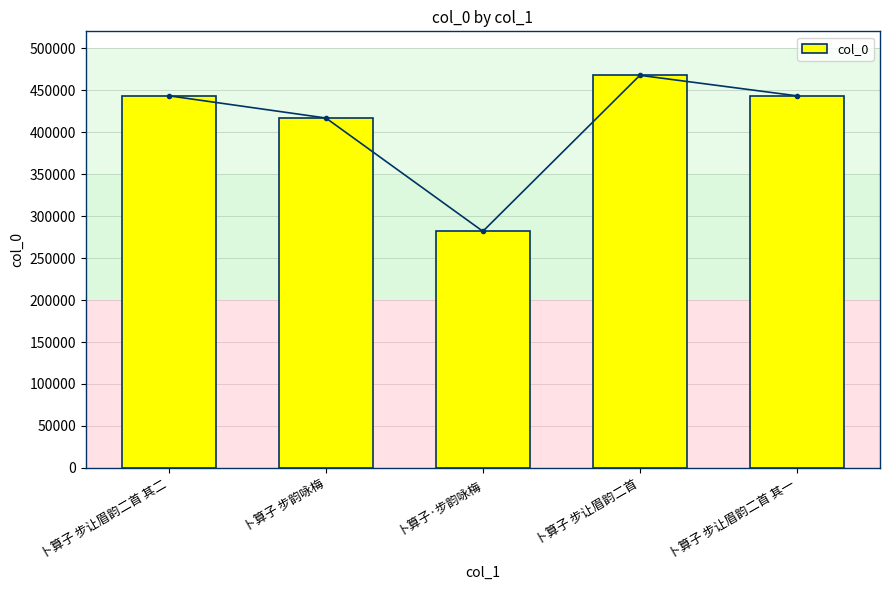

At which category does the chart reach its minimum across all series?

卜算子·步韵咏梅